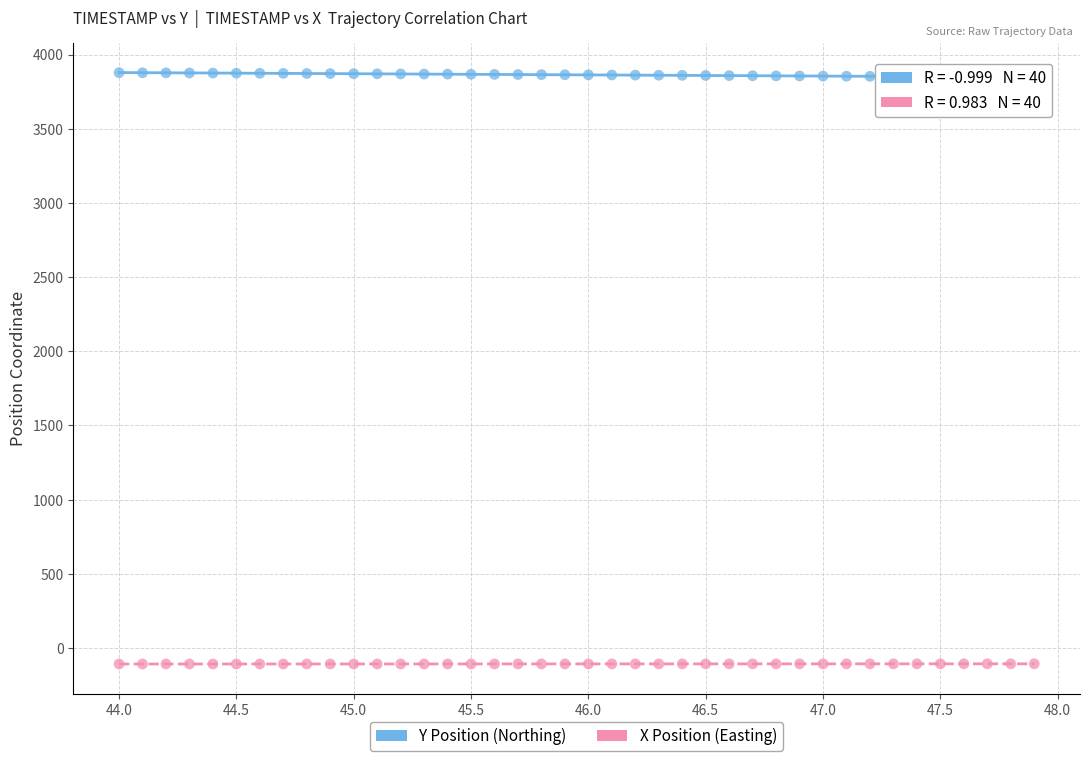

Which series contains the highest Y value?

Y Position (Northing)